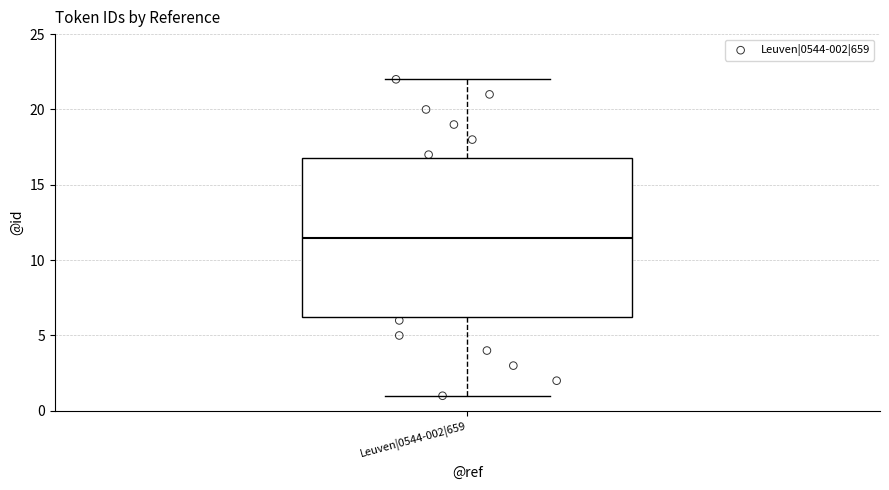

Transcribe this box plot: give where the median line is, the range the box spans, and where the two whiskers end, as read against the y-axis. The values are not printed on the chart, so give them approximately, as read against the axis.

median 11.5, box 6.5 to 17.0, whiskers 1.0 to 22.0